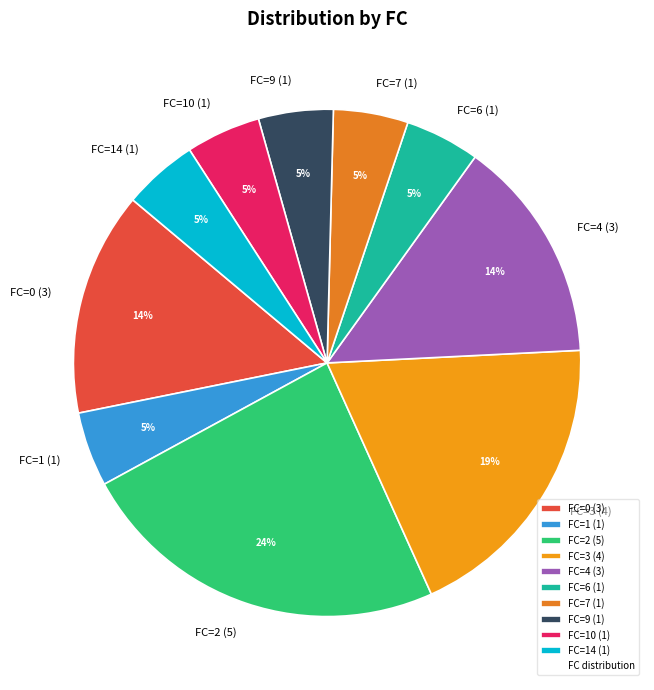

Between FC=4 (3) and FC=14 (1), which is larger?

FC=4 (3)